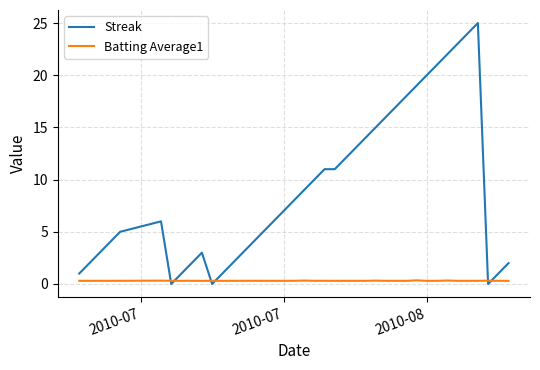

Which series ends up on top after the final intersection of Streak and Batting Average1?

Streak